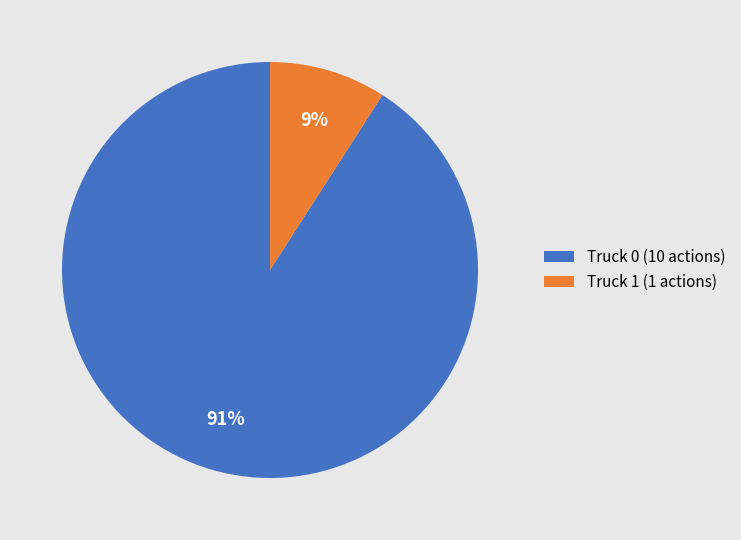

Count the number of slices in the pie.

2